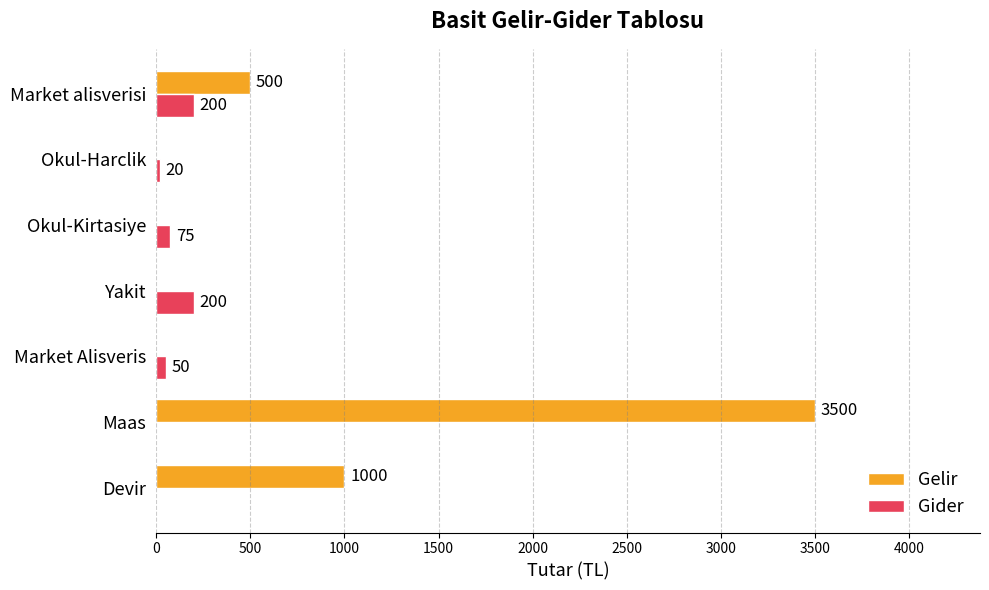

Which series has the largest total across all categories?

Gelir